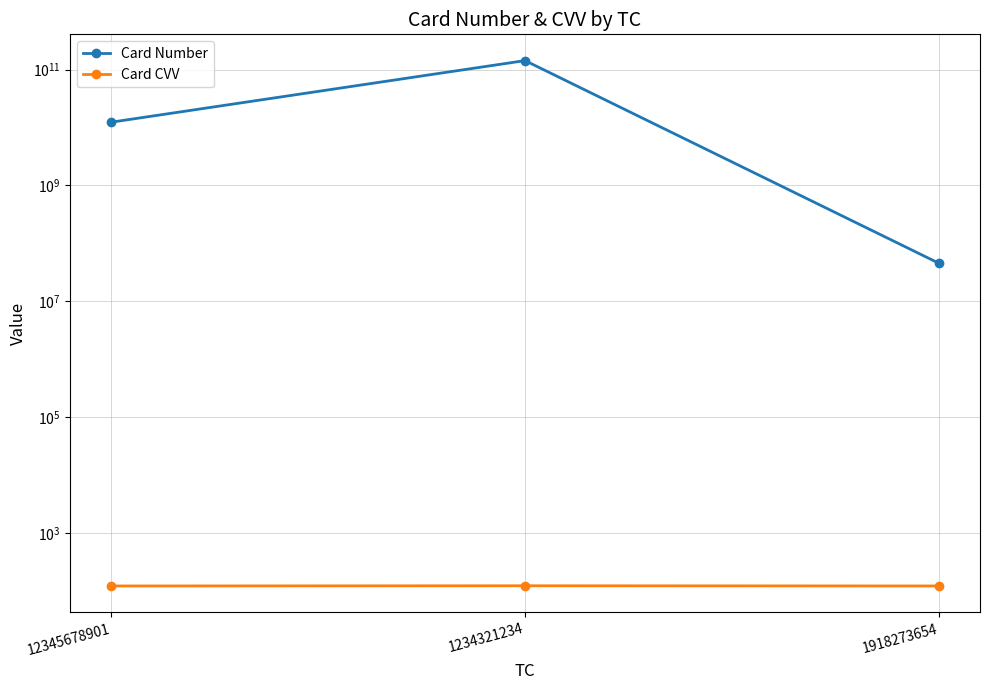

Reading left to right, what are all the values shown in this chart?

Card Number: 12345654321	142414214534	45665437
Card CVV: 123	124	123